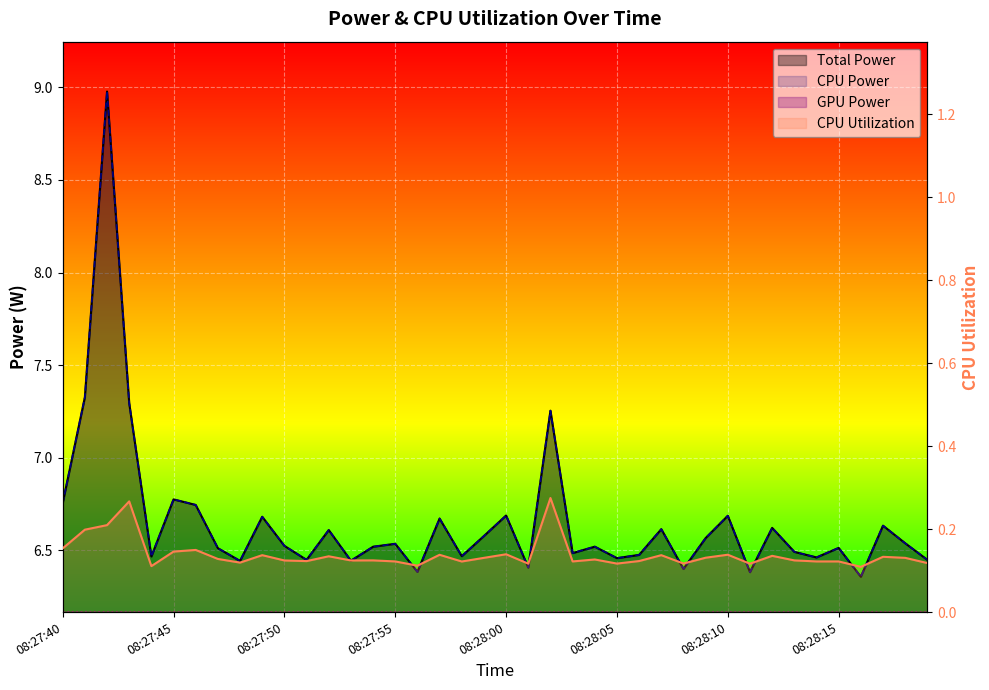

What are all the series names shown in the legend?

Total Power, CPU Power, GPU Power, CPU Utilization